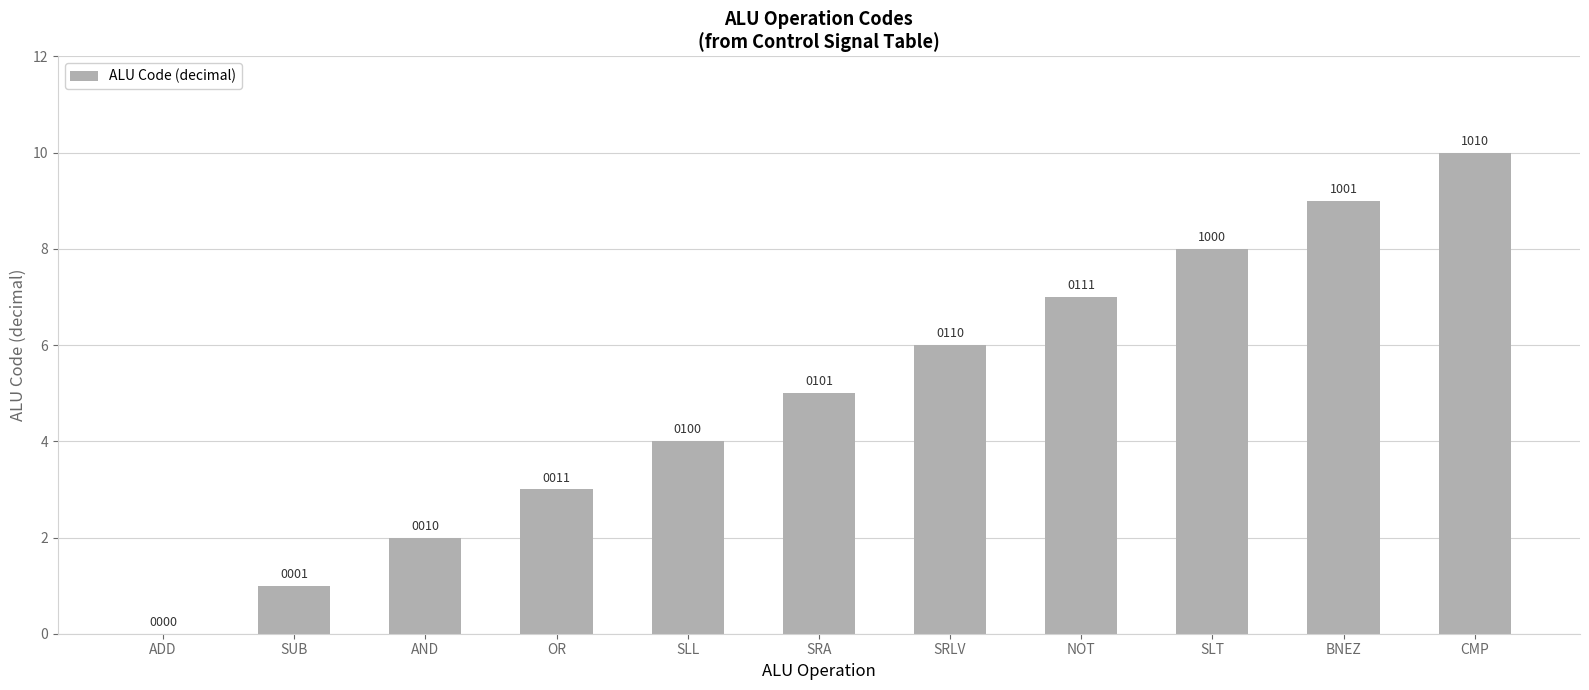

Are the bars horizontal?

No